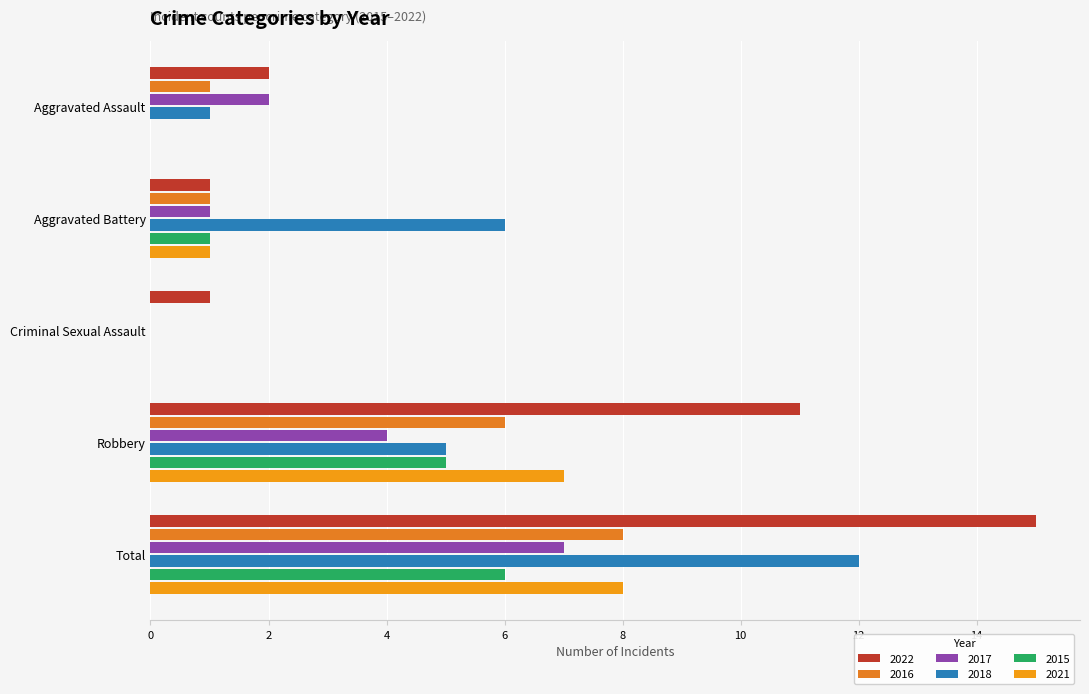

What is the total value across all series at Aggravated Battery?

11